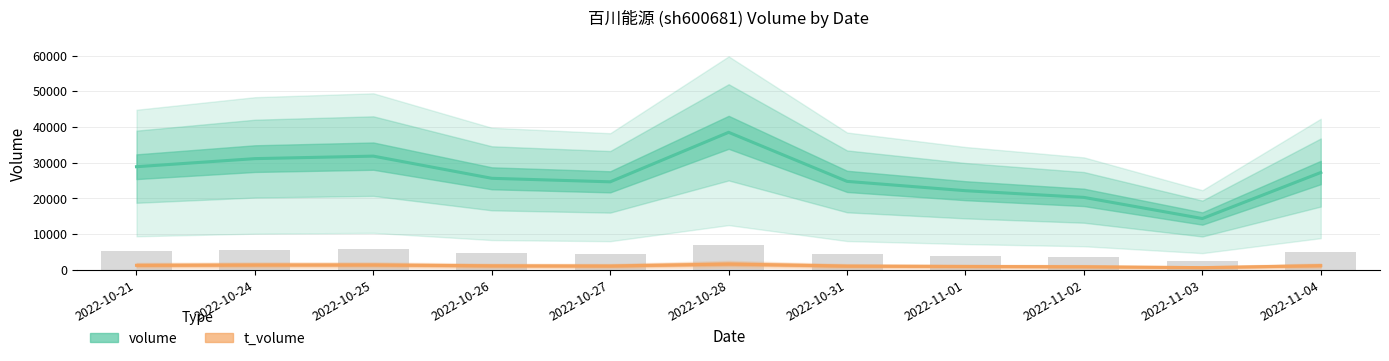

Which series has the largest total across all categories?

volume